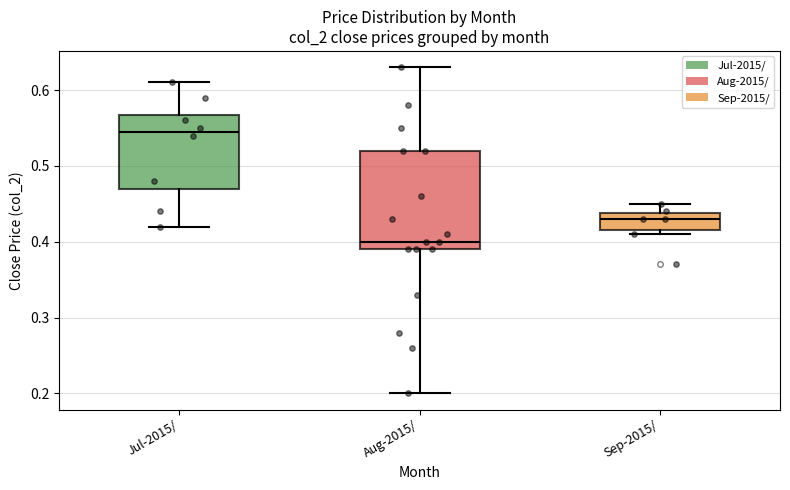

Reading left to right, read every box against the y-axis: the position of its median line, the range the box covers, and the ends of its whiskers. The values are not printed on the chart, so give them approximately, as read against the axis.

Jul-2015/: median 0.55, box 0.47 to 0.57, whiskers 0.42 to 0.61
Aug-2015/: median 0.40, box 0.39 to 0.52, whiskers 0.20 to 0.63
Sep-2015/: median 0.43, box 0.42 to 0.44, whiskers 0.41 to 0.45